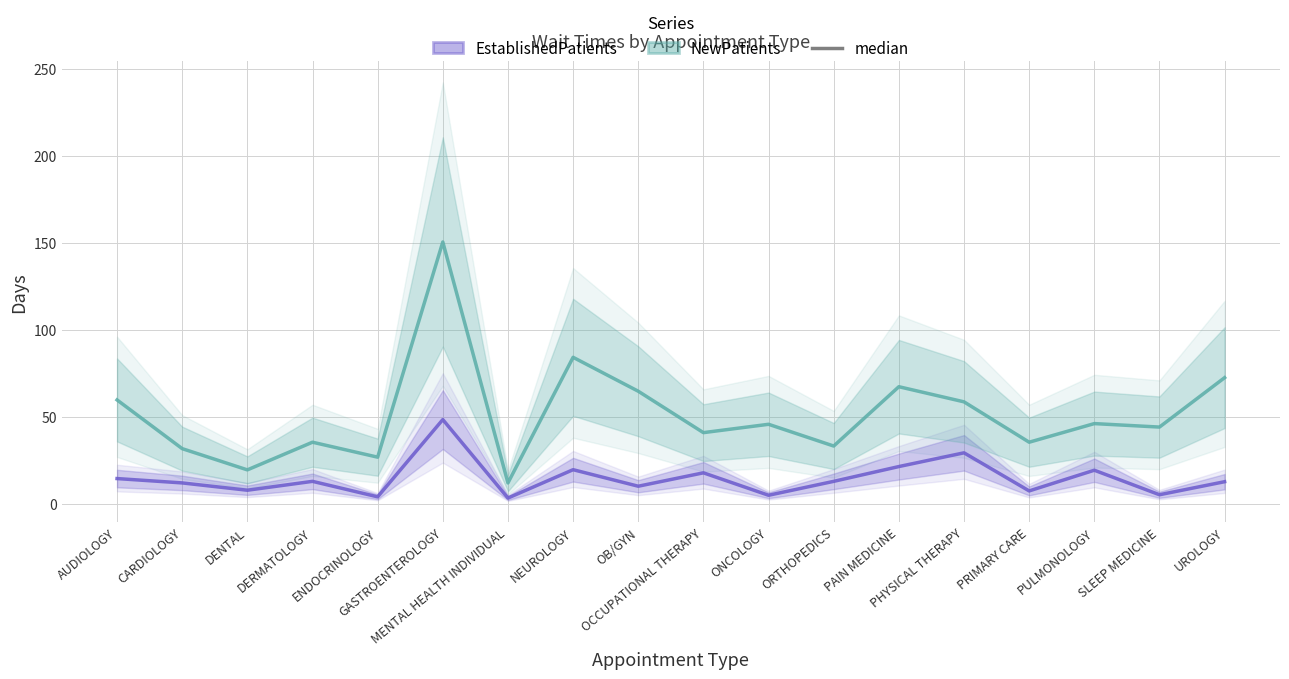

True or false: EstablishedPatients has a value of 4.8 at ONCOLOGY.

True